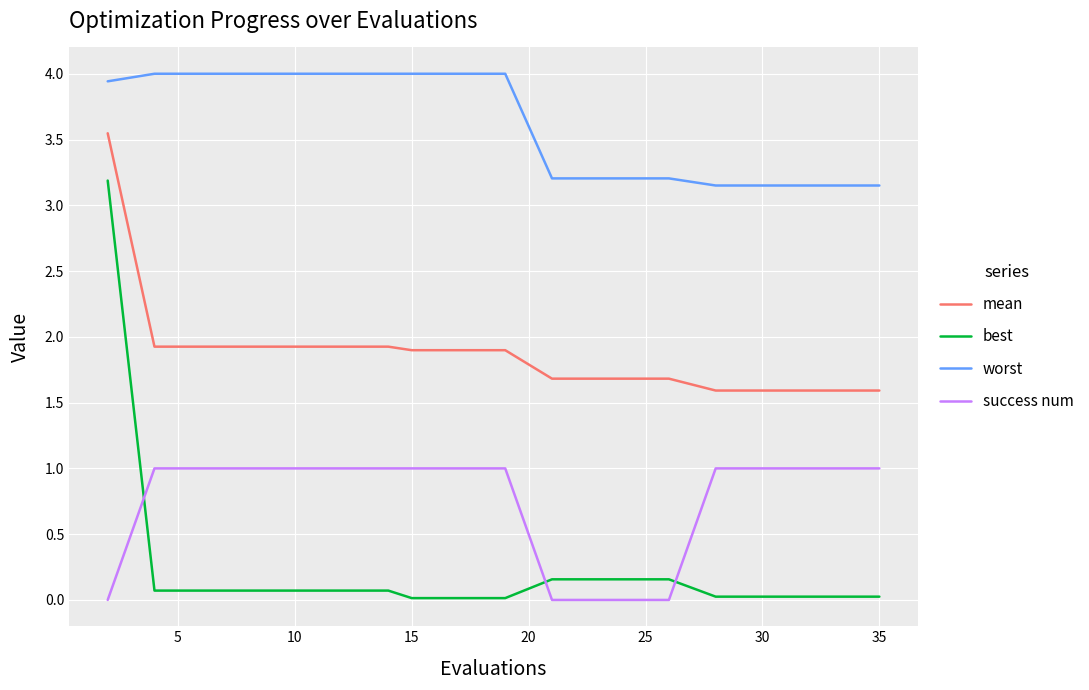

Rank the series by their maximum value, from lowest to highest.

success num, best, mean, worst